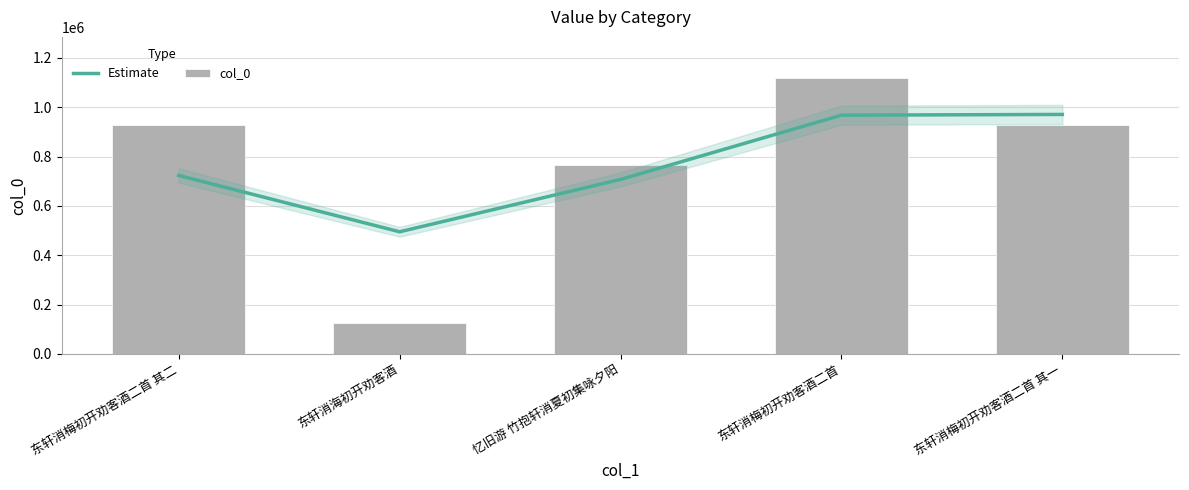

What is the total value across all series at 忆旧游 竹抱轩消夏初集咏夕阳?

1472744